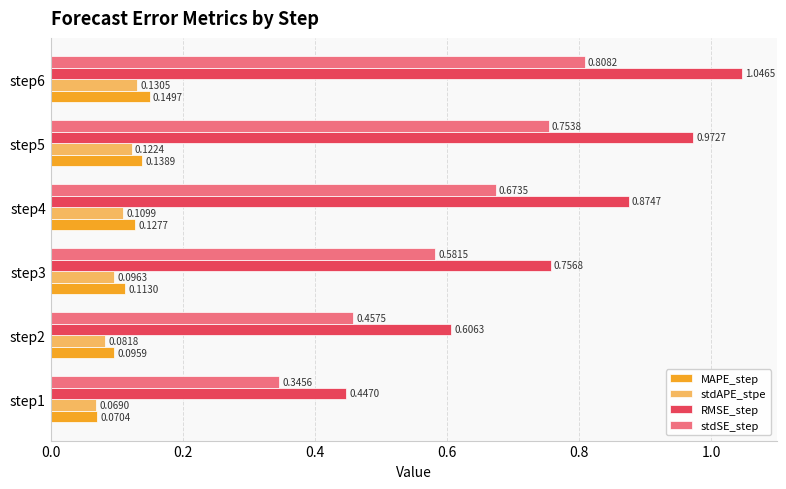

At step6, list the series in order from largest to smallest.

RMSE_step, stdSE_step, MAPE_step, stdAPE_stpe